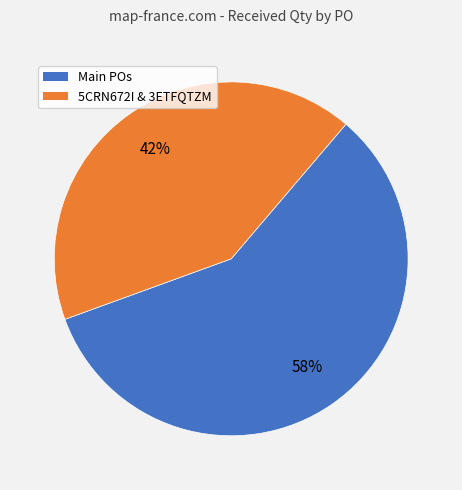

Is there a majority slice in this chart?

Yes